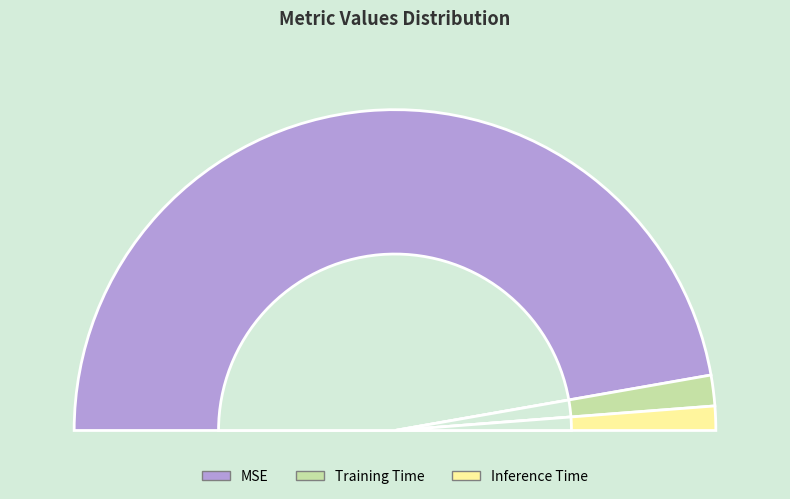

What percentage is the Inference Time slice, to the nearest percent?

2%